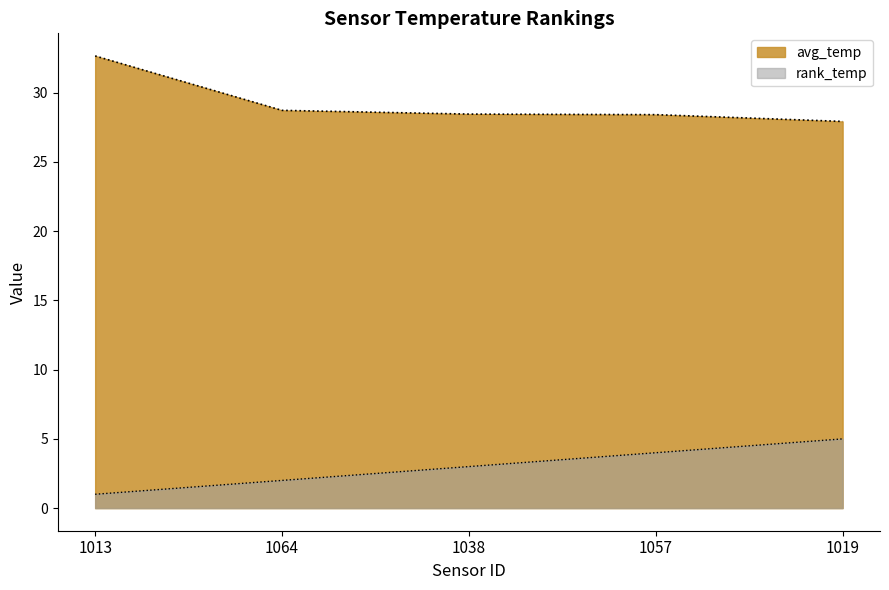

What is the average value of the avg_temp series?

29.2